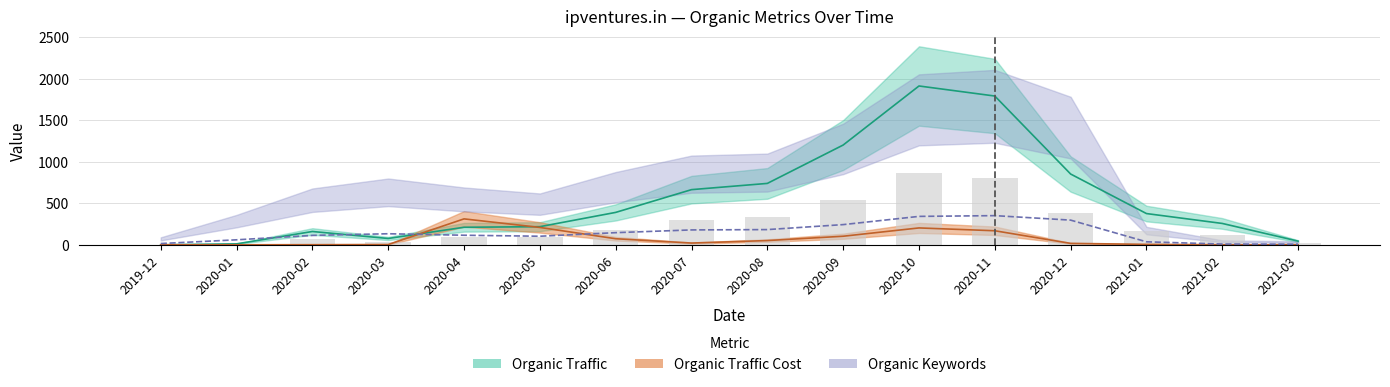

At how many categories does at least one series exceed 133?

12